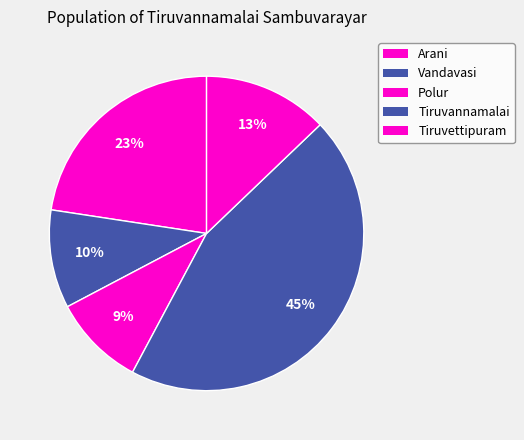

Does Vandavasi account for over 50% of the chart?

No